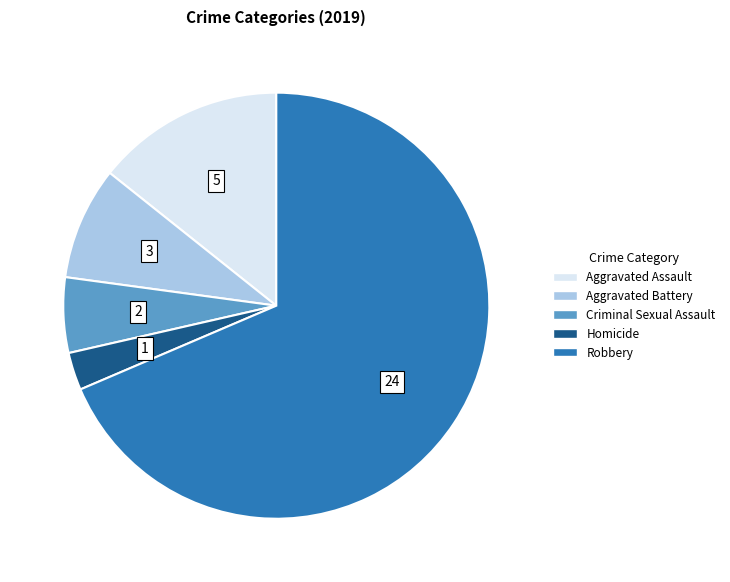

Do Aggravated Battery and Homicide together represent more than half of the pie?

No